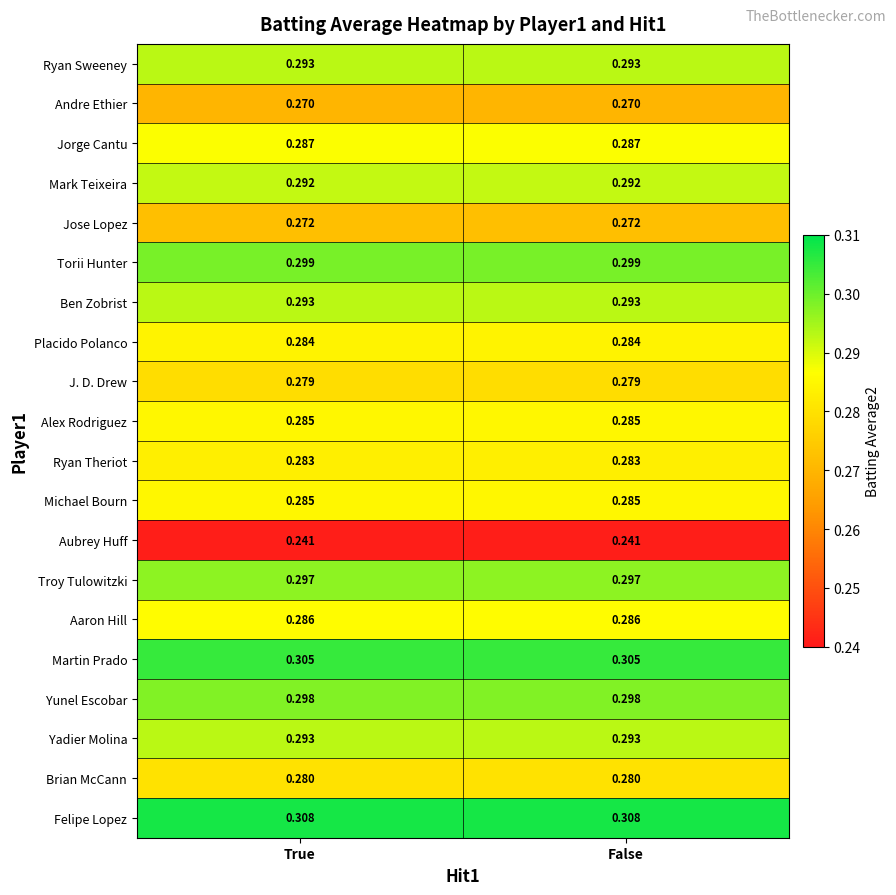

Which series has the largest total across all categories?

Felipe Lopez